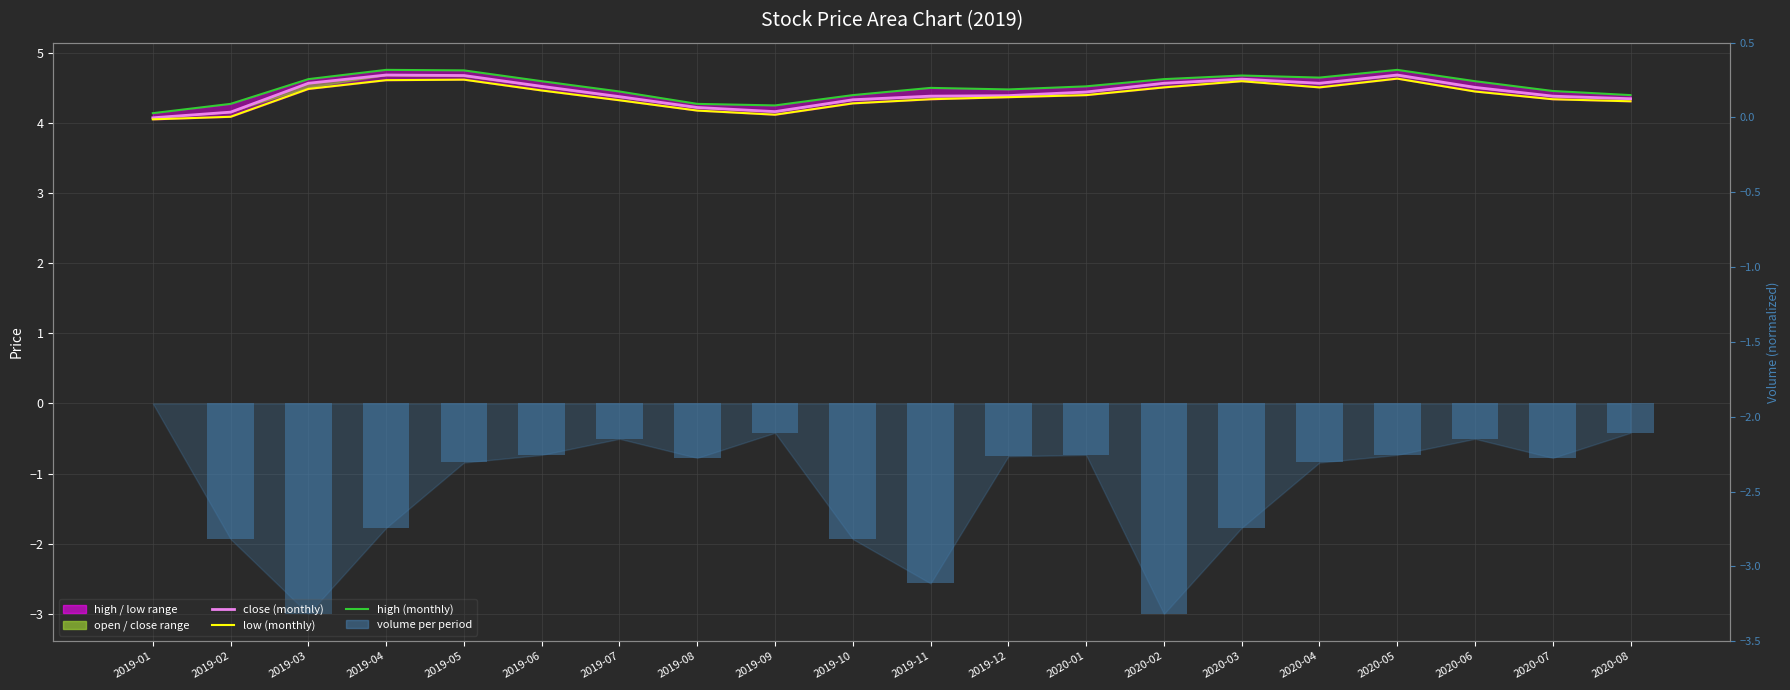

What is the sum of all low_line values?

87.6